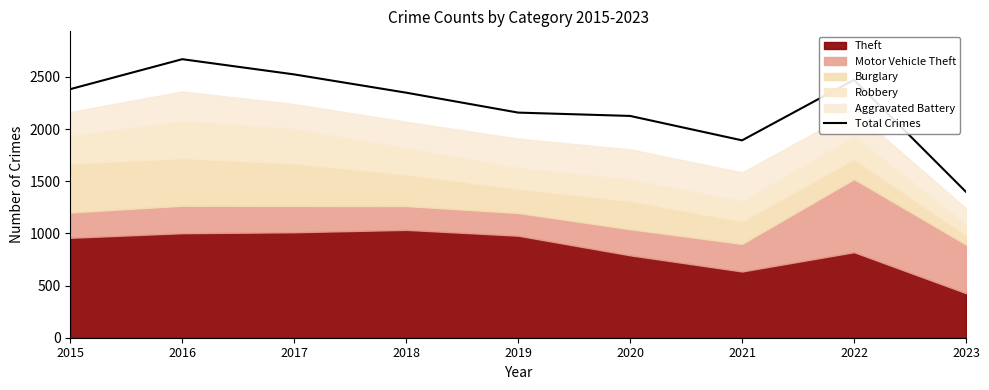

What is the difference between the maximum and minimum values?

1272